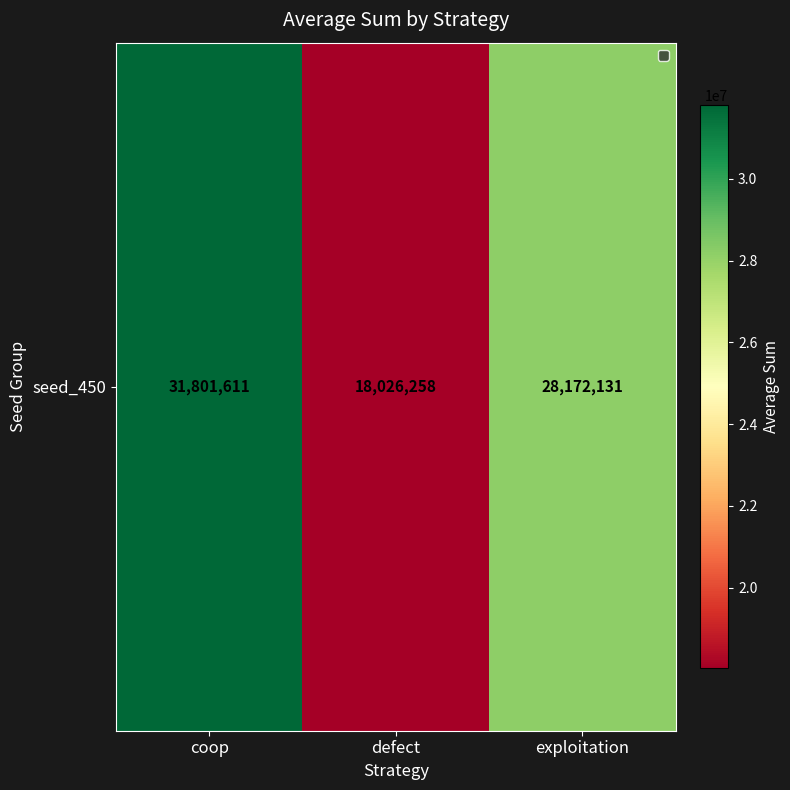

What is the change in value from coop to exploitation?

-3629480